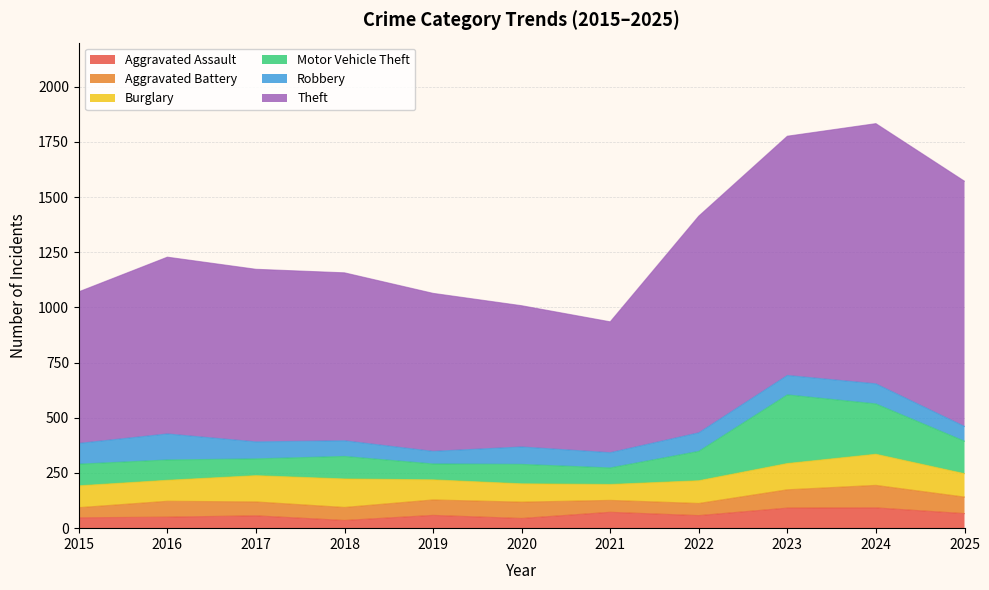

At how many categories does at least one series exceed 315?

11